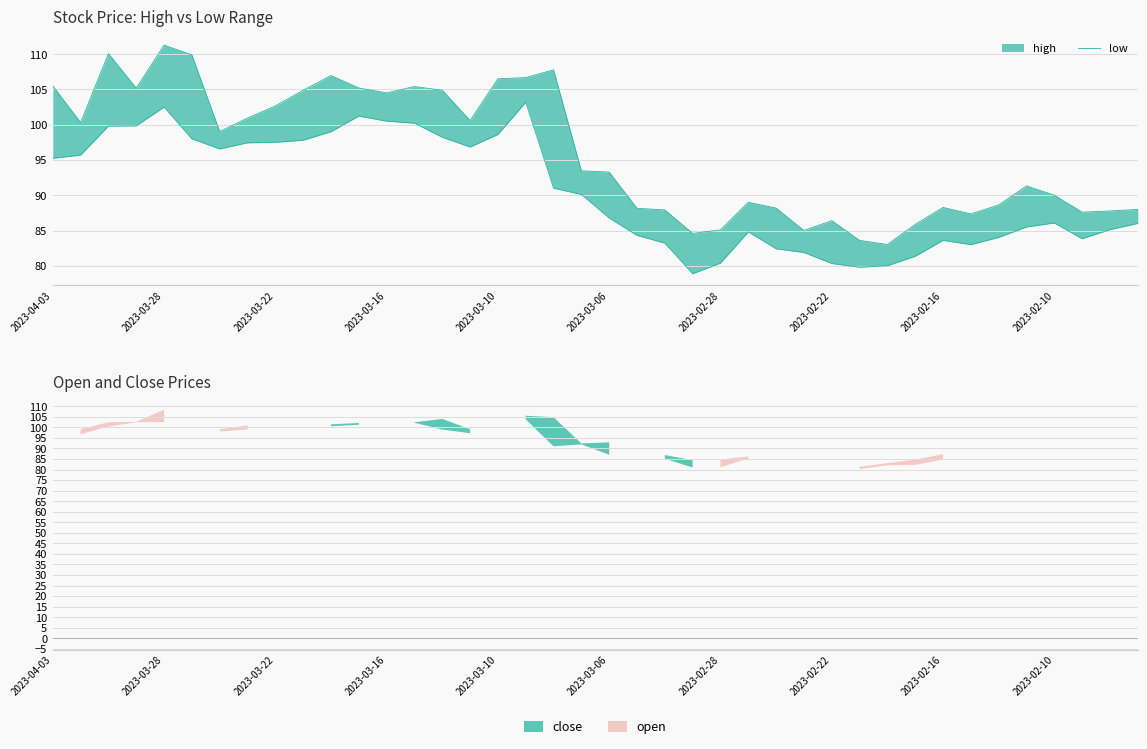

What is the difference between the values at 15 and 35?

11.3